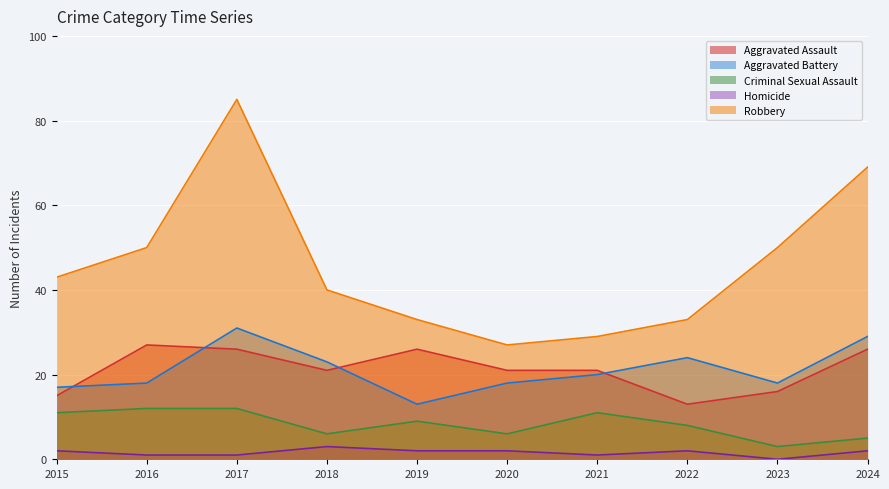

At how many categories does at least one series exceed 21?

10